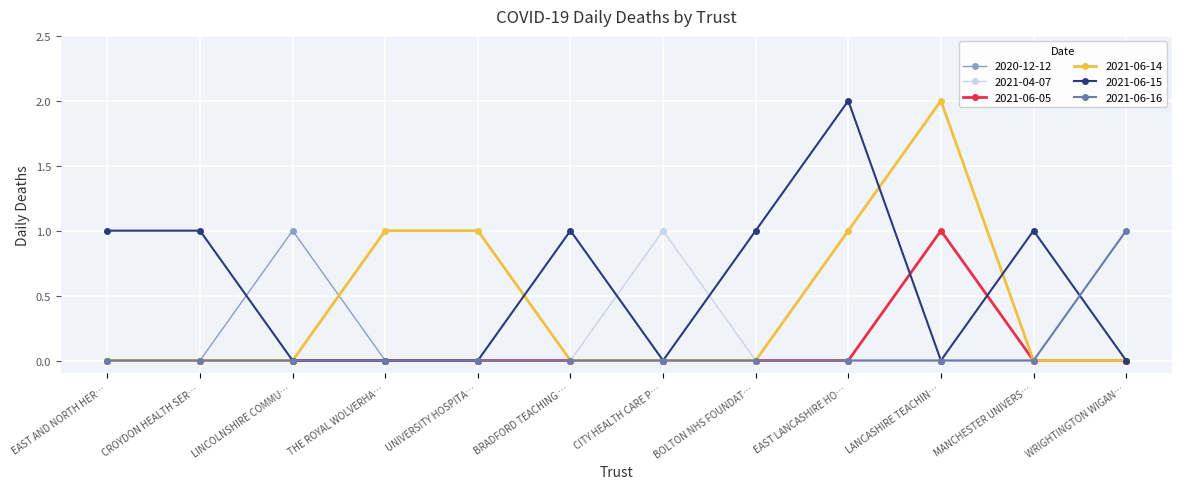

What is the sum of all 2021-06-15 values?

7